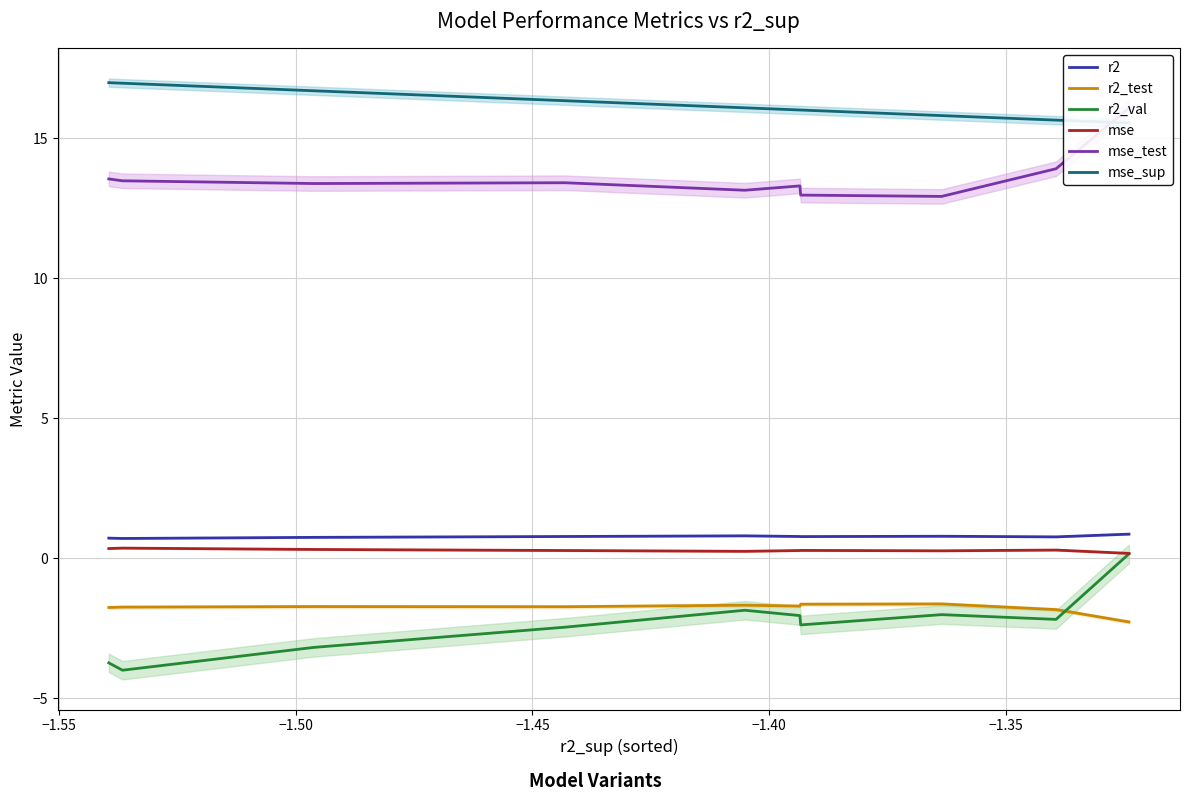

Reading right to left, transcribe all the data shown in this chart.

r2: 0.9	0.8	0.8	0.8	0.8	0.8	0.8	0.7	0.7	0.7
r2_test: -2.3	-1.8	-1.6	-1.6	-1.7	-1.7	-1.7	-1.7	-1.7	-1.8
r2_val: 0.2	-2.2	-2.0	-2.4	-2.0	-1.9	-2.5	-3.2	-4.0	-3.7
mse: 0.2	0.3	0.3	0.3	0.3	0.2	0.3	0.3	0.4	0.3
mse_test: 16.1	13.9	12.9	13.0	13.3	13.1	13.4	13.4	13.5	13.5
mse_sup: 15.5	15.6	15.8	16.0	16.0	16.1	16.3	16.7	17.0	17.0